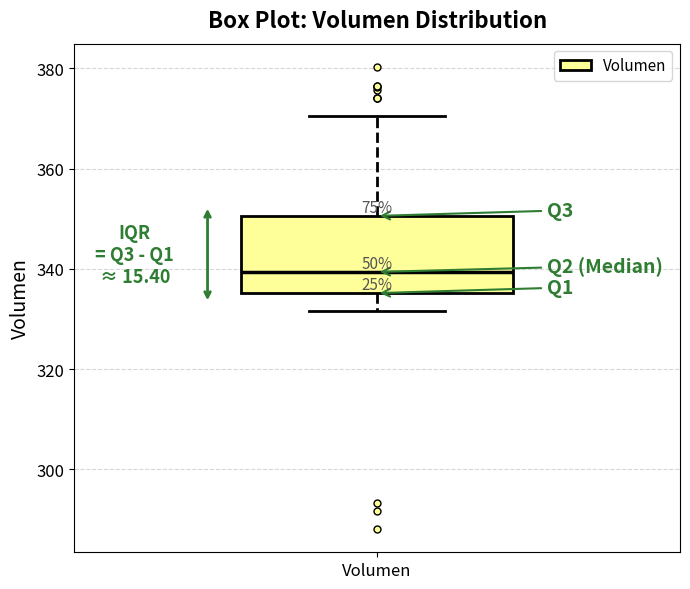

Read this box plot against the y-axis: the position of the median line, the range covered by the box, and the ends of both whiskers. The values are not printed on the chart, so give them approximately, as read against the axis.

median 340, box 336 to 350, whiskers 332 to 370